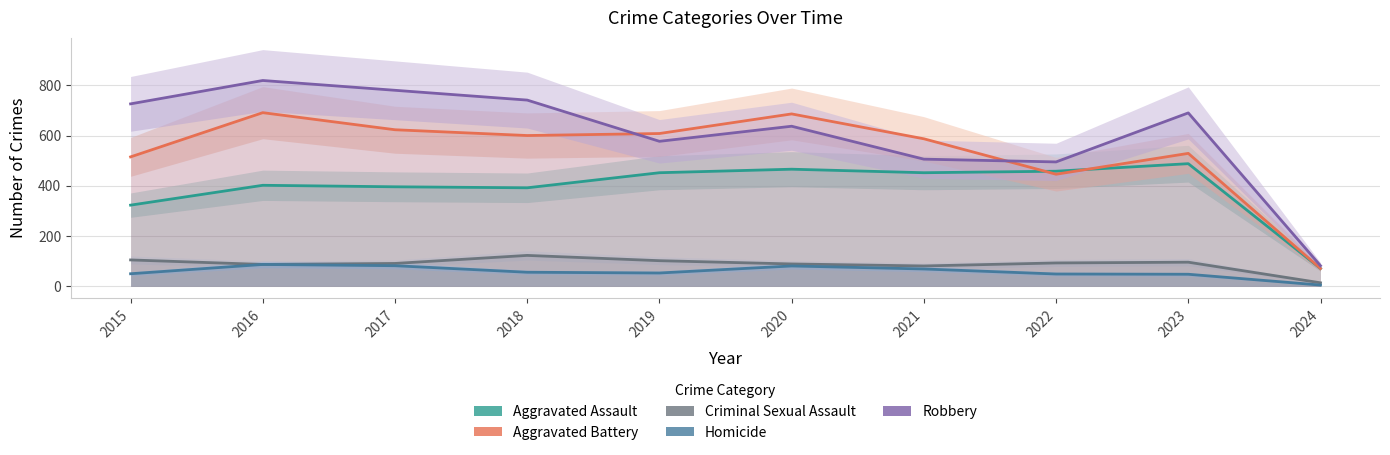

The value of Homicide at 2020 is 21. True or false?

False